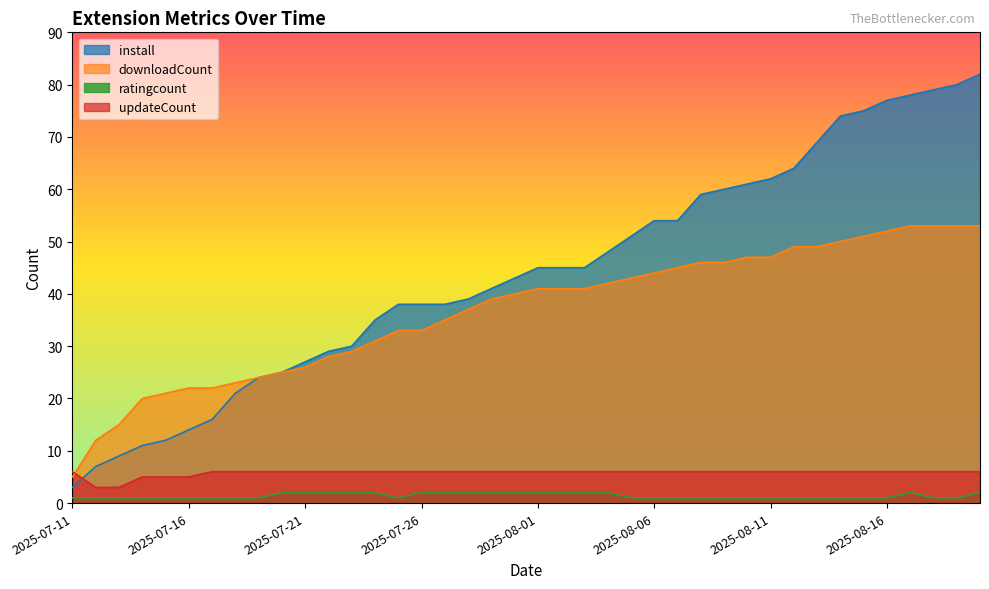

Which series changed the most between 2025-08-11 and 2025-08-16?

install